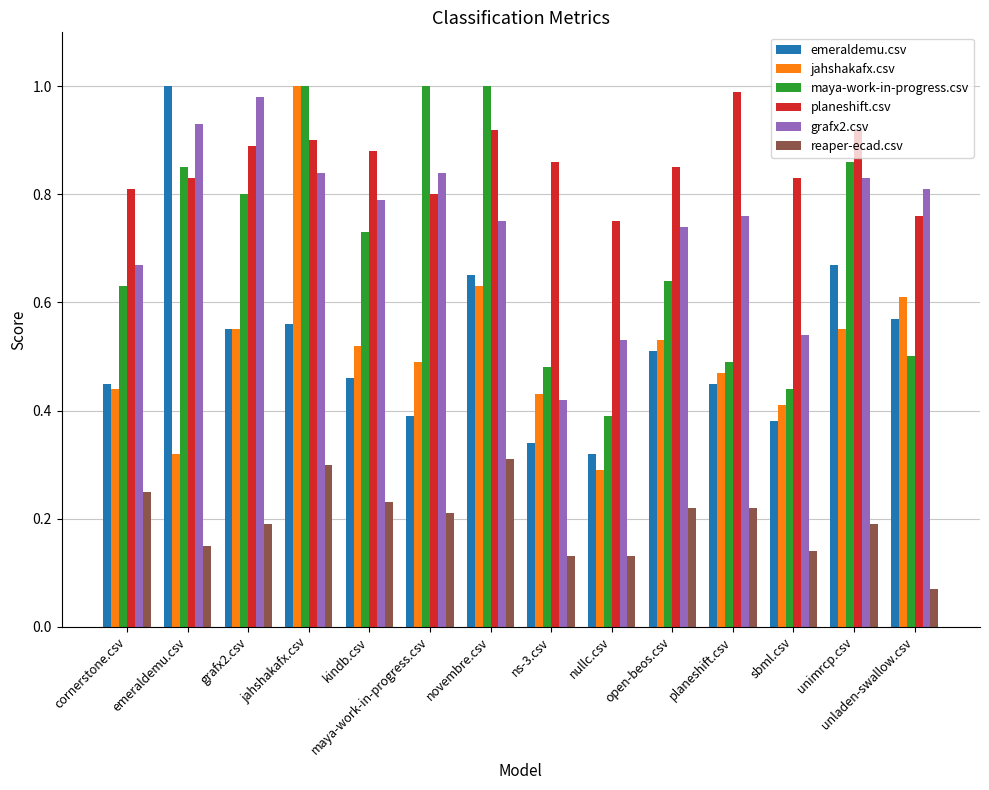

Is it true that planeshift.csv equals 0.9 at grafx2.csv?

True